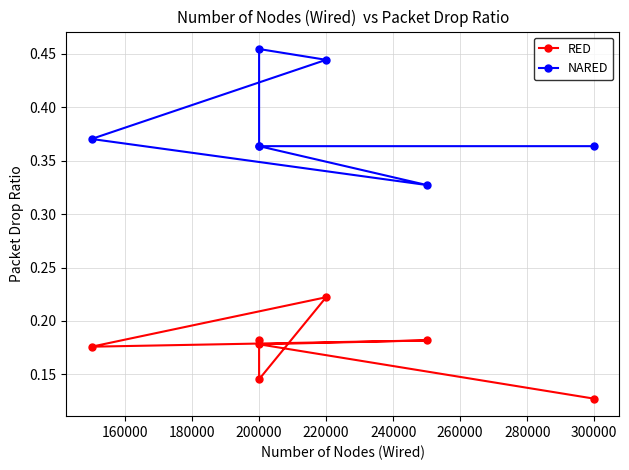

In RED, how many points are lower than both neighbors (excluding endpoints)?

2